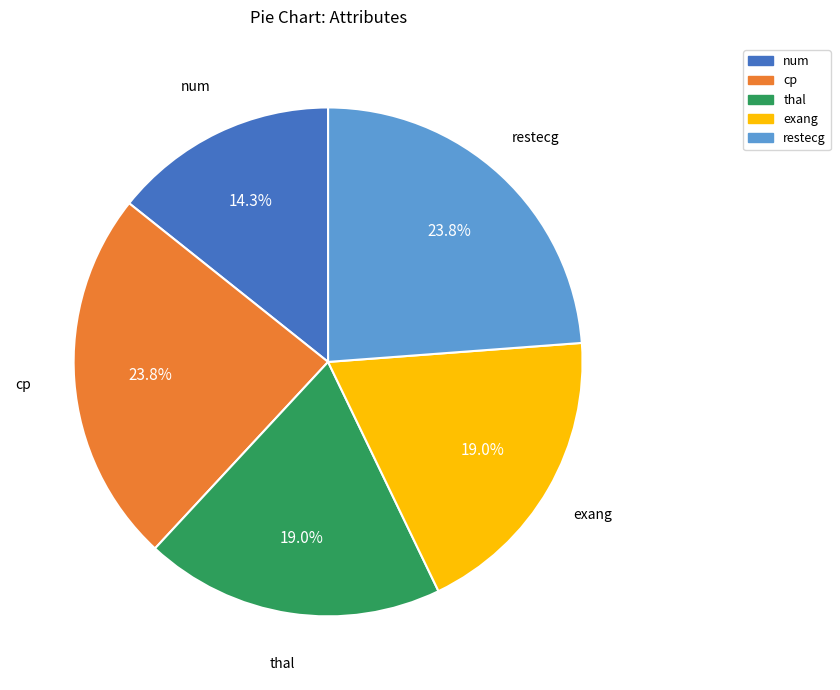

Which category has the smallest portion of the pie?

num